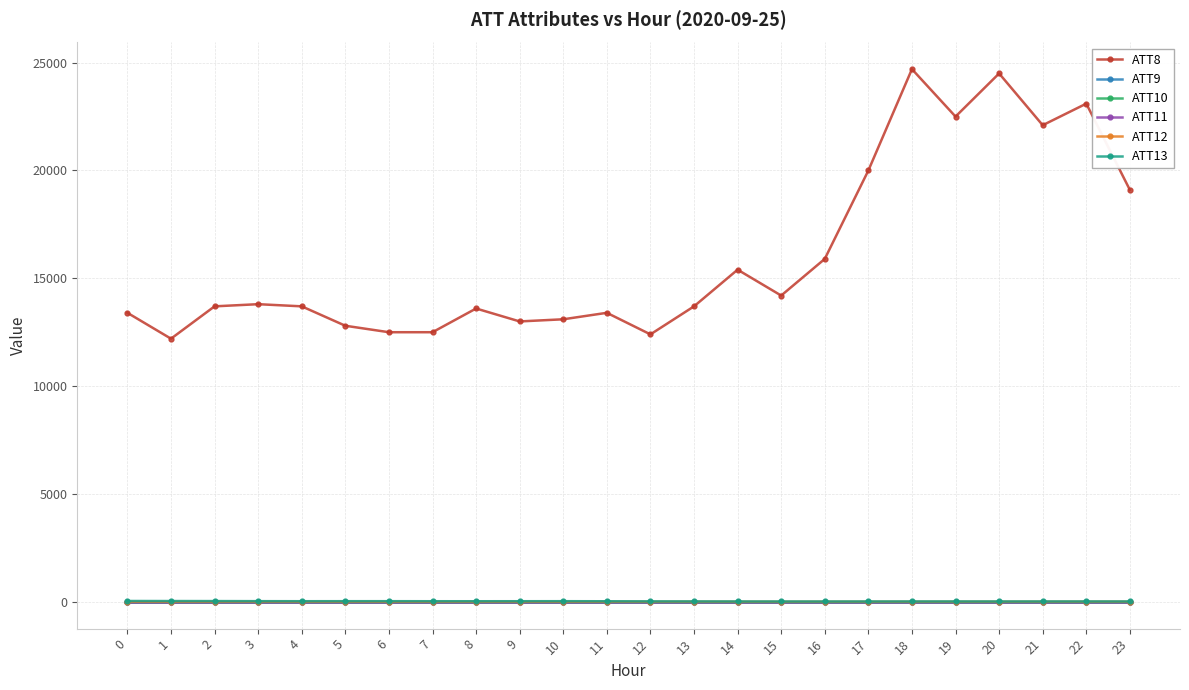

What is the sum of the ATT11 values at 10 and 2?

-20.0